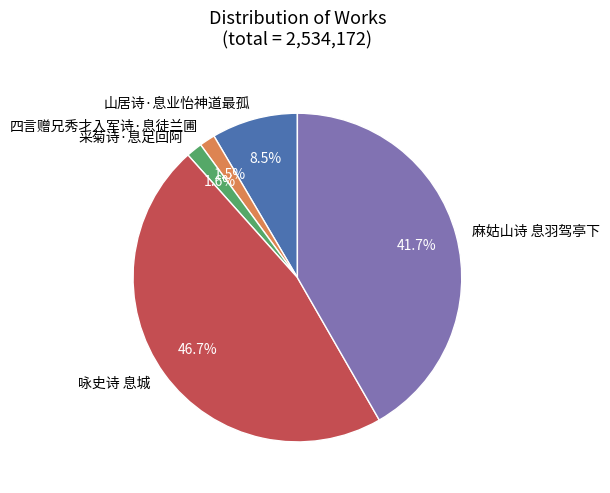

How many segments does this pie chart have?

5